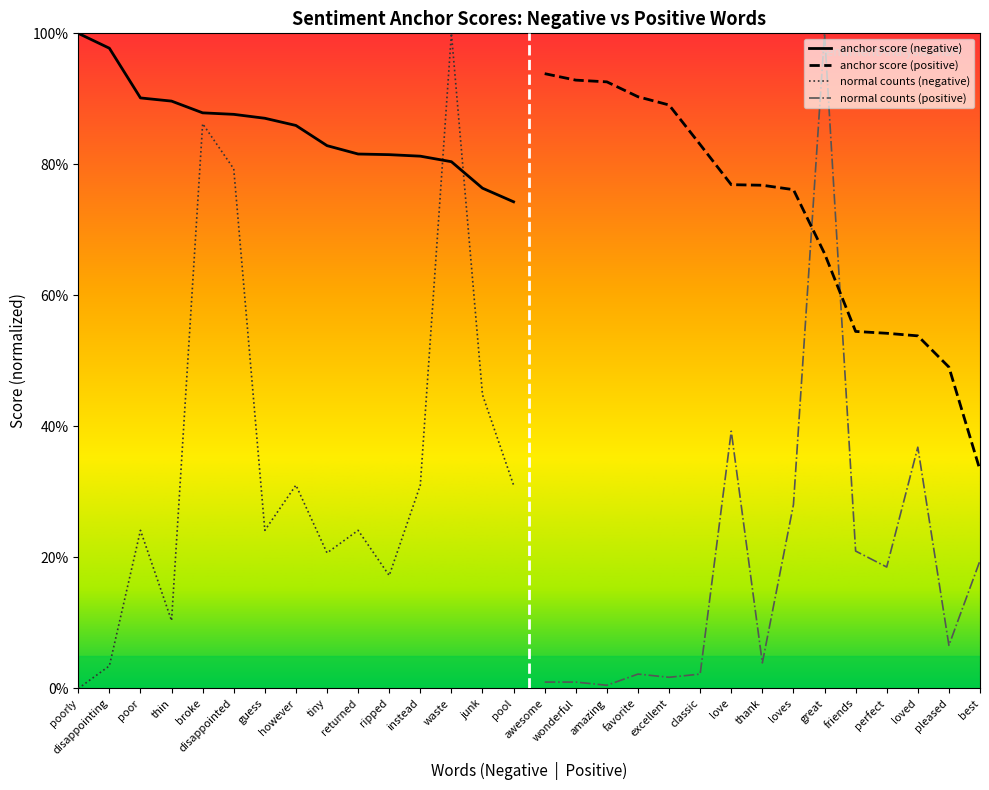

Where do normal (negative) and anchor score (negative) first cross each other?

instead and waste